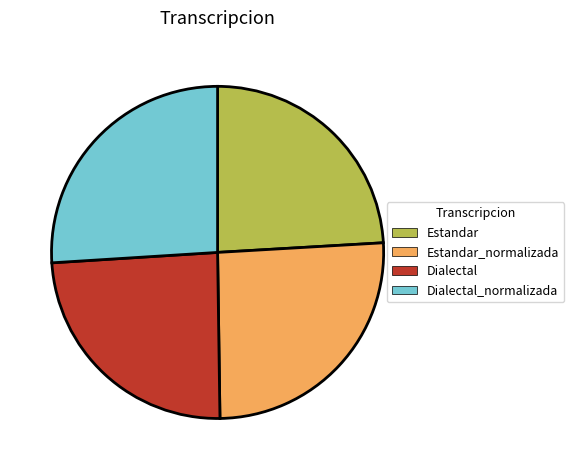

Is there a majority slice in this chart?

No